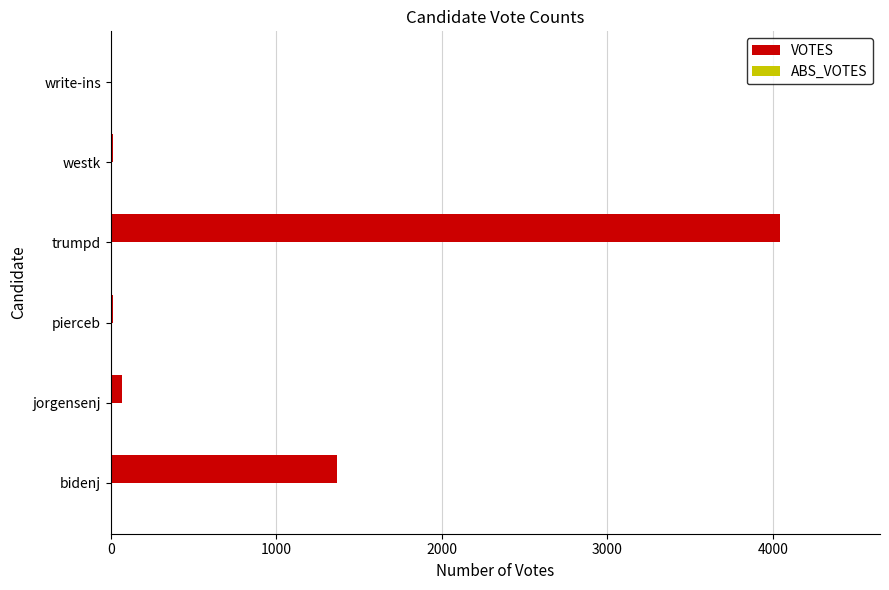

Is it true that the value at trumpd is 7076?

False